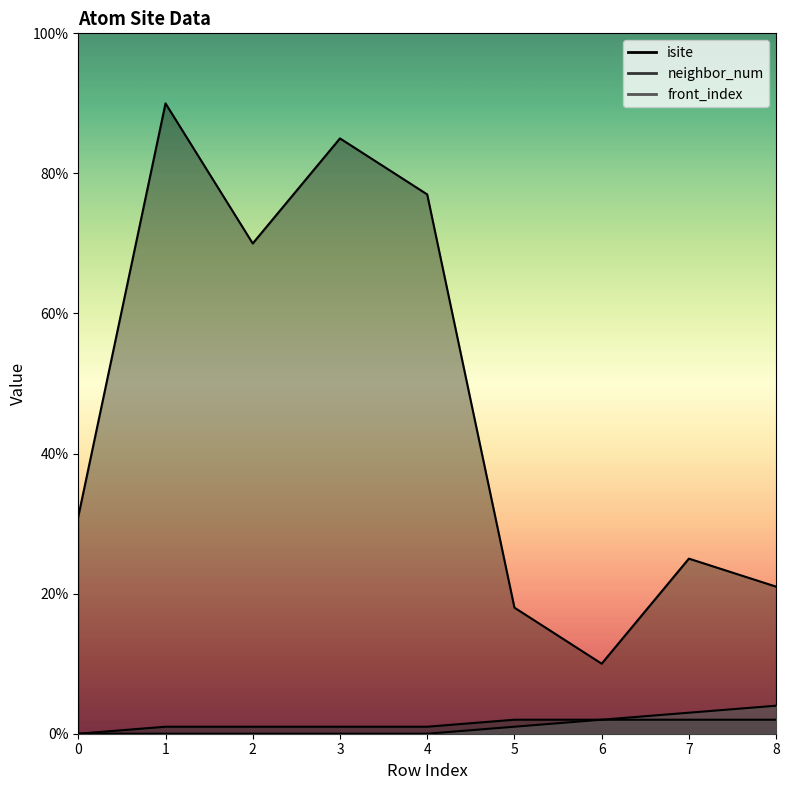

Does the chart have visible grid lines?

No